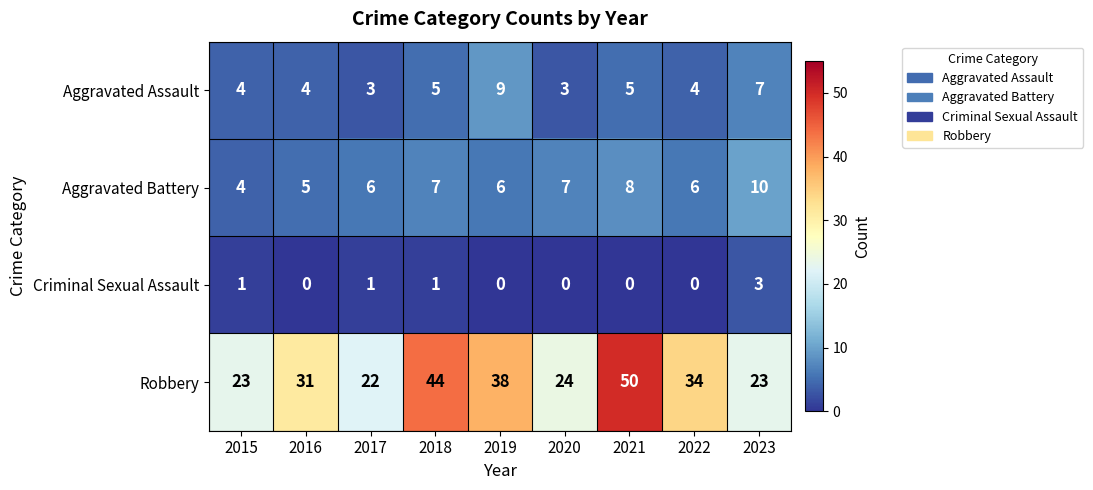

True or false: Criminal Sexual Assault has a value of -2 at 2020.

False